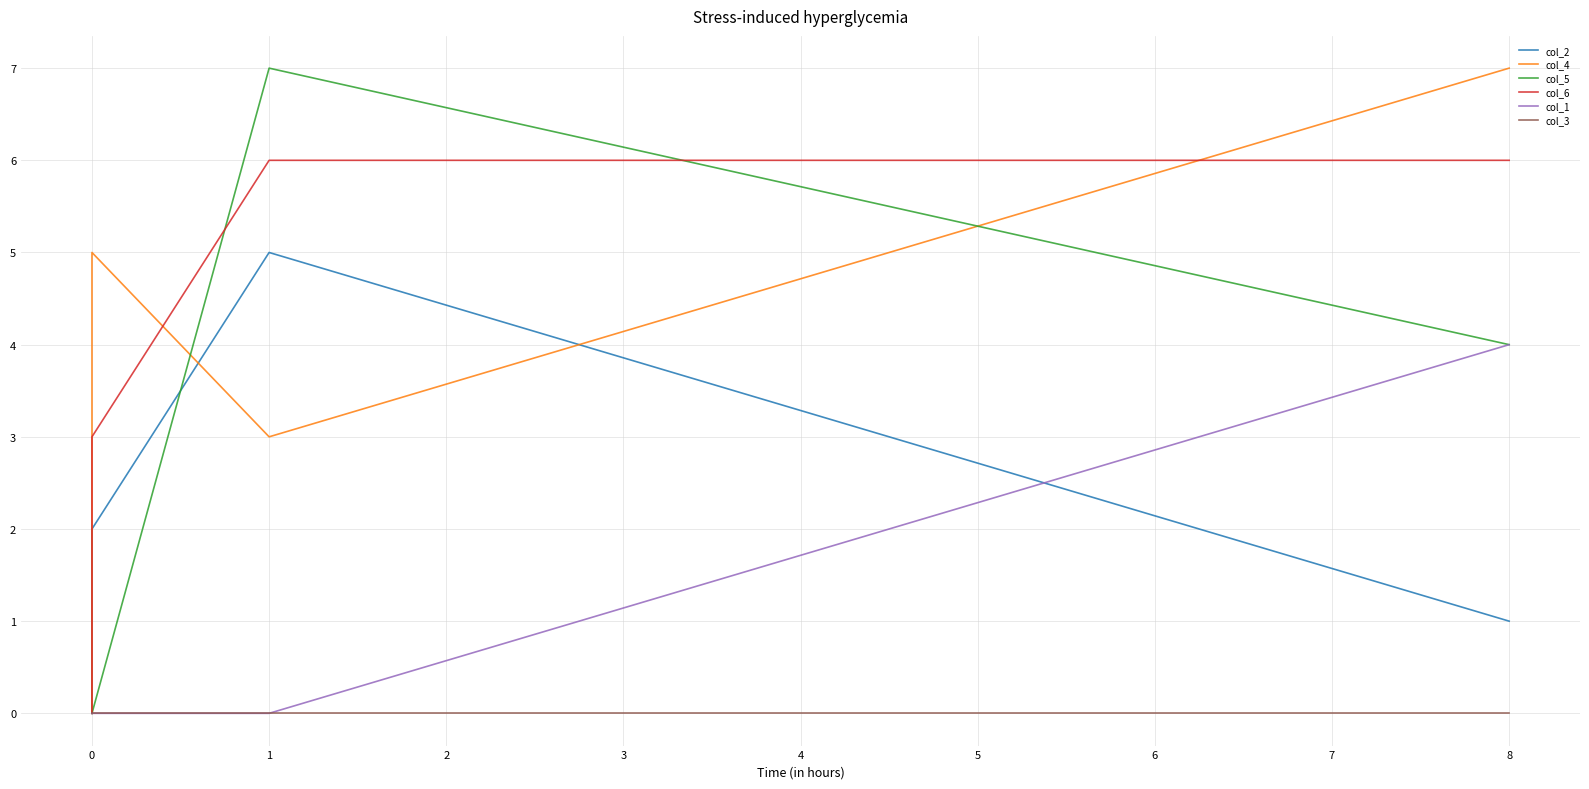

True or false: col_3 and col_4 intersect in this chart.

False